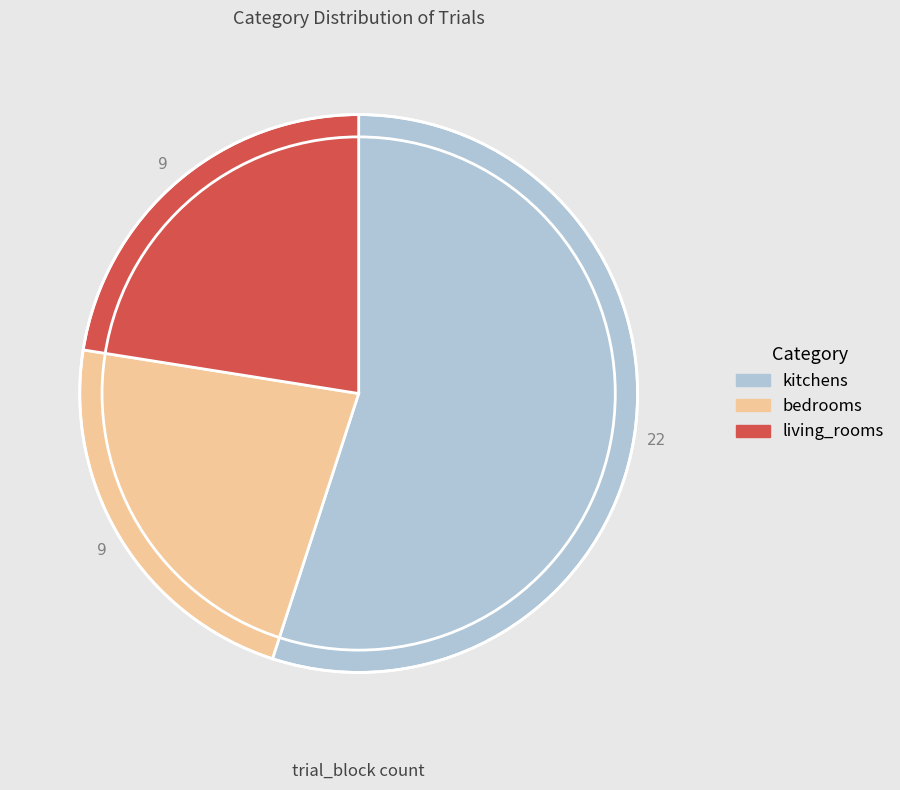

How many segments does this pie chart have?

3